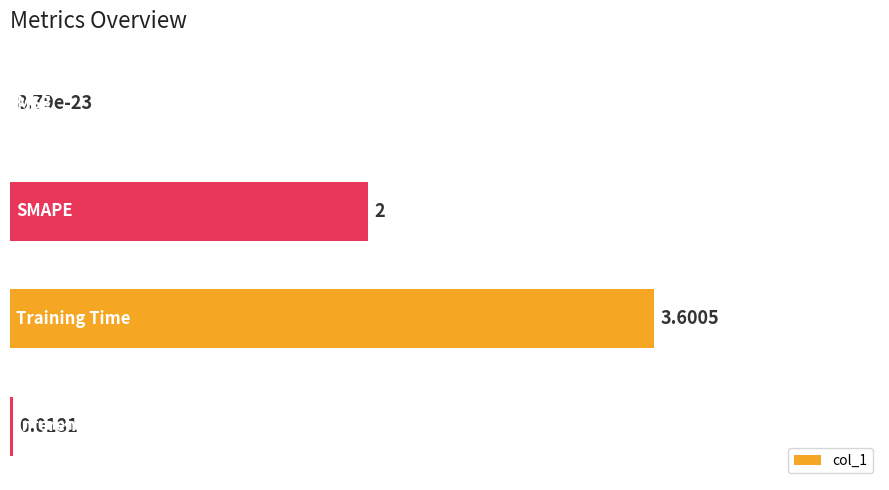

What is the difference between the maximum and second lowest values?

1.0